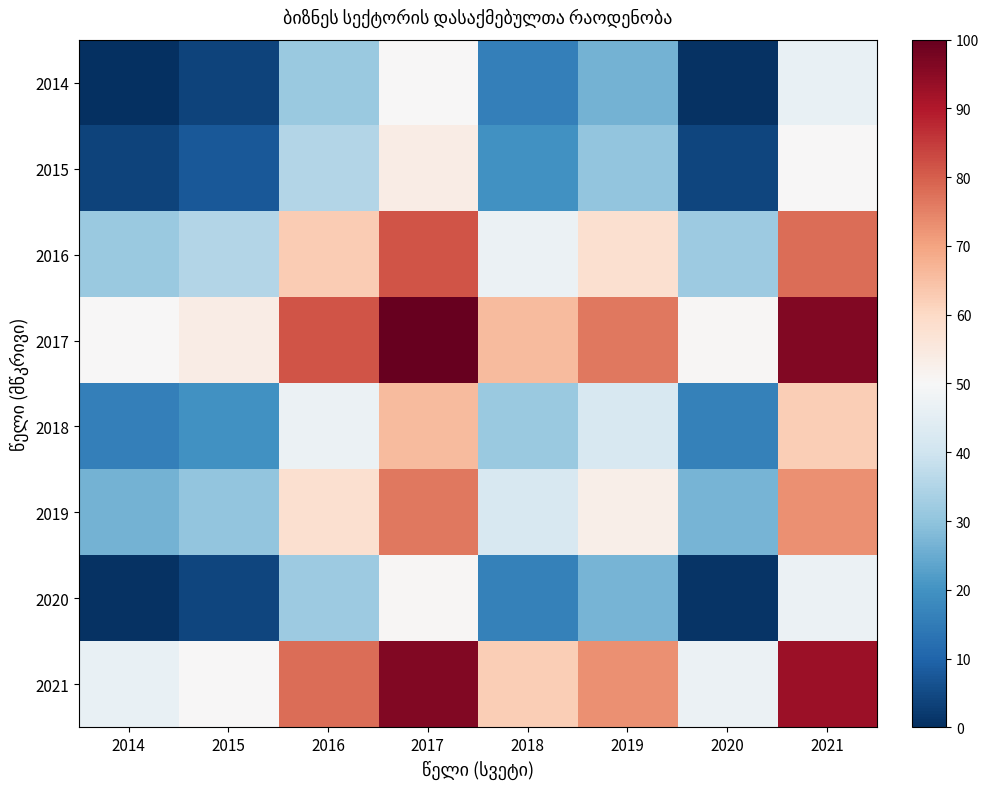

What is the spread (max minus min) of values at 2017?

50.0